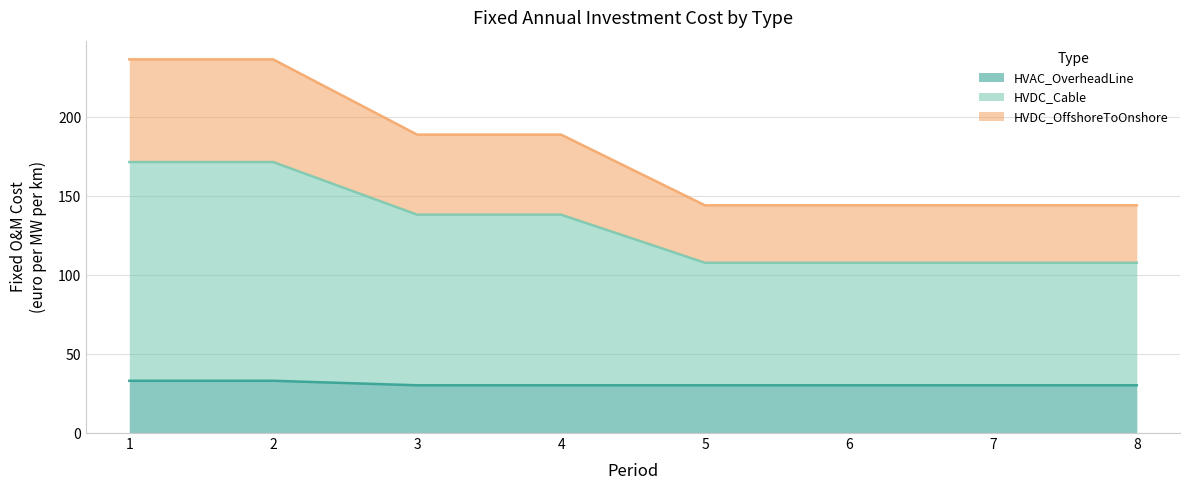

What is the maximum value shown in the chart?

236.5